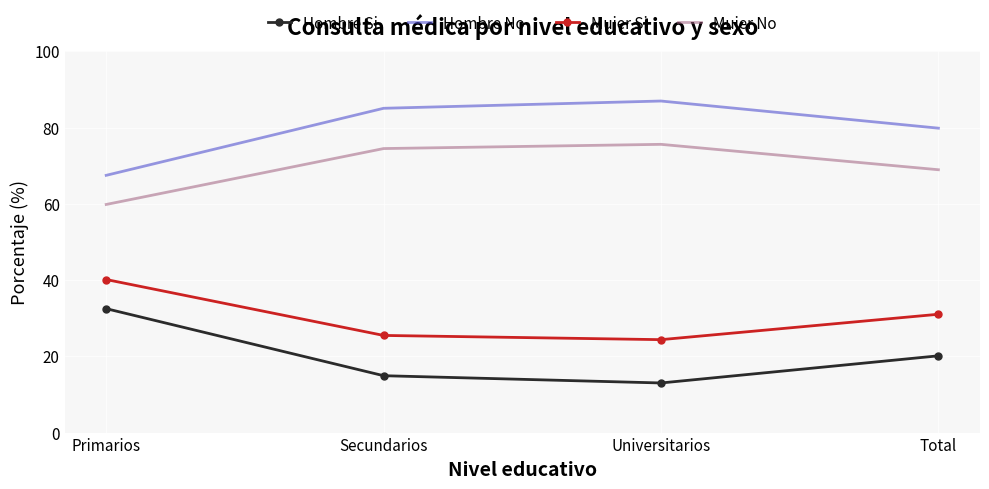

Is it true that Mujer Si equals 25.5 at Secundarios?

True